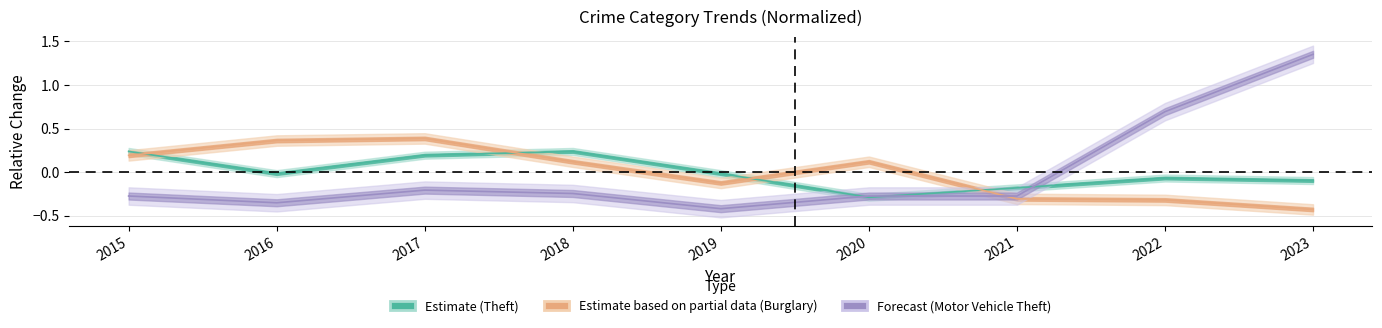

What are all the series names shown in the legend?

Theft, Burglary, Motor Vehicle Theft